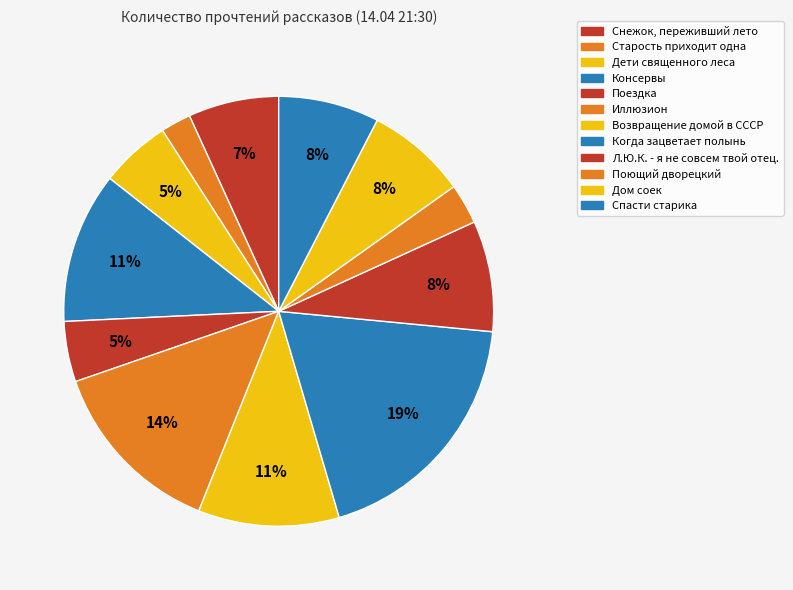

How many segments does this pie chart have?

12